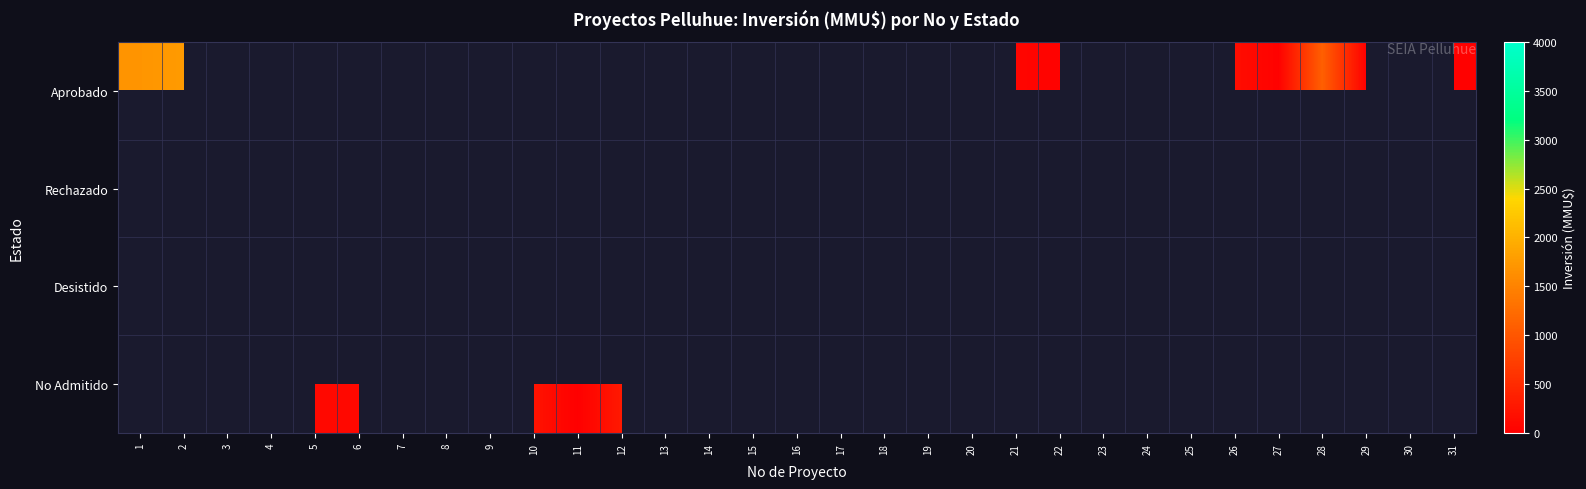

At how many categories does at least one series exceed 355?

11